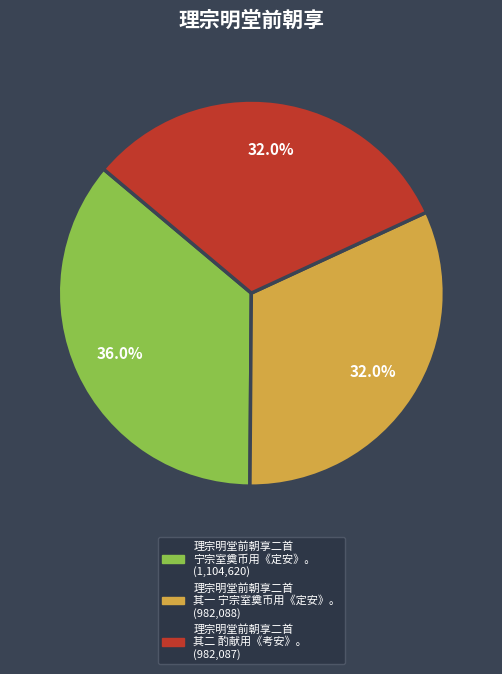

What is the largest slice in the pie chart?

理宗明堂前朝享二首 宁宗室奠币用《定安》。